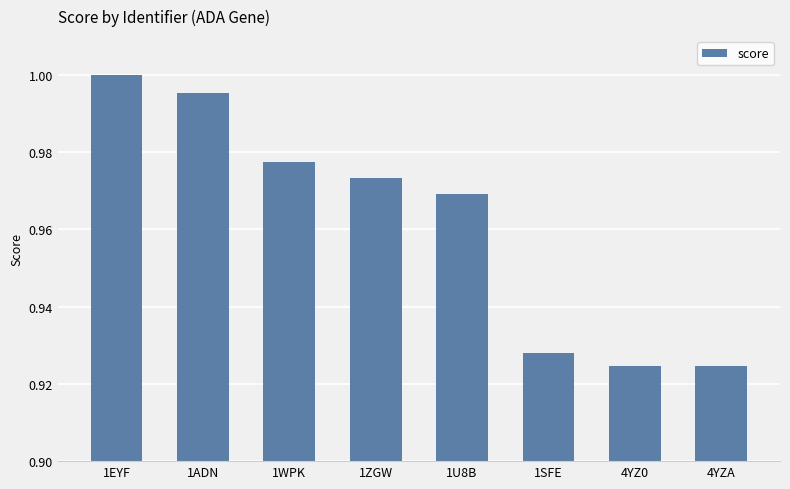

What is the sum of the values at 1WPK and 1SFE?

1.9